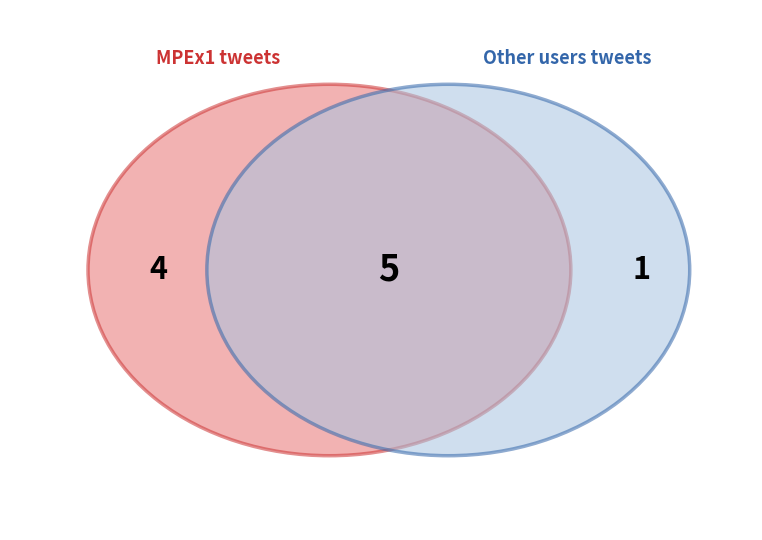

Count the number of slices in the pie.

5